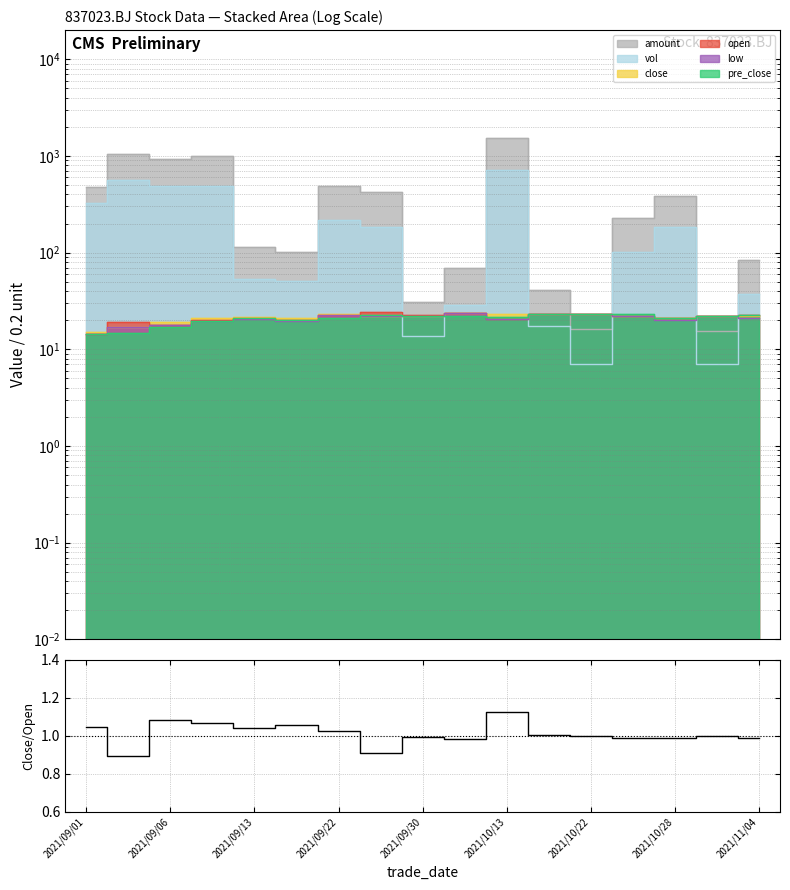

Is it true that the value at 2021/10/13 is 1.1?

True